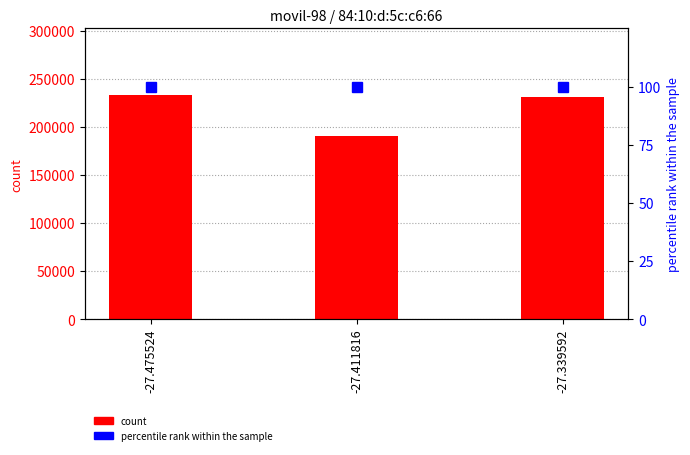

How many groups of bars are there?

3